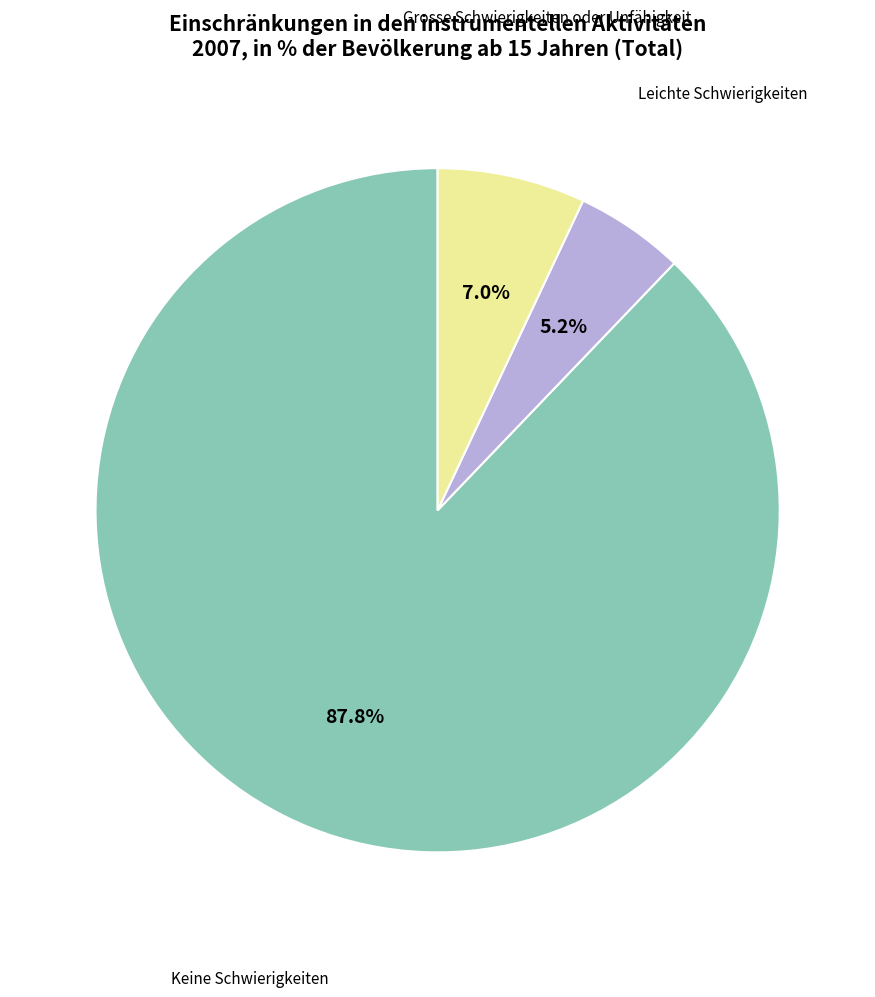

Is there a majority slice in this chart?

Yes